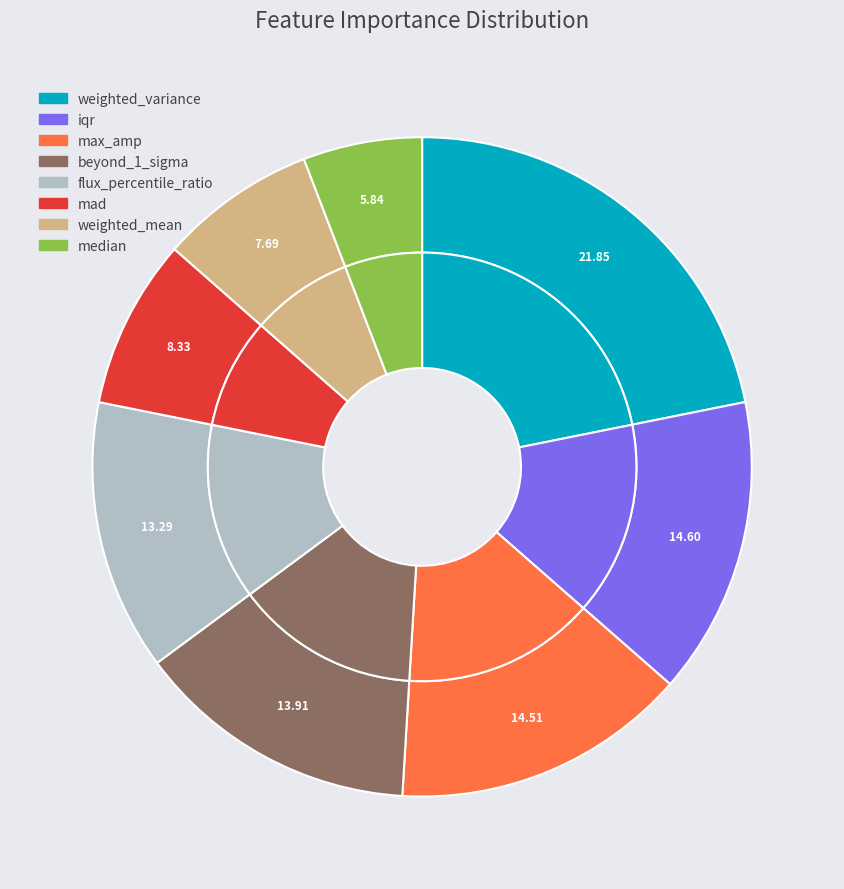

To the nearest percent, what percentage of the pie is flux_percentile_ratio?

13%